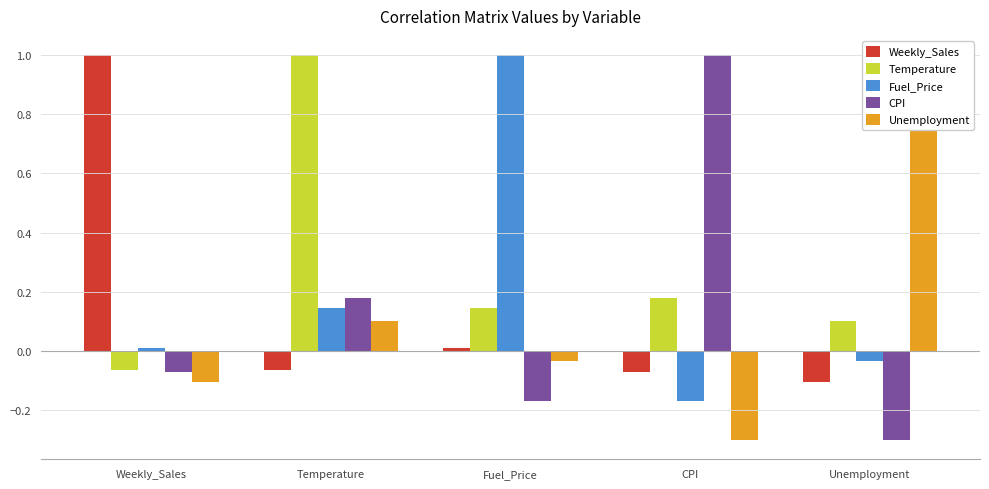

At which label does CPI first exceed 0?

Temperature